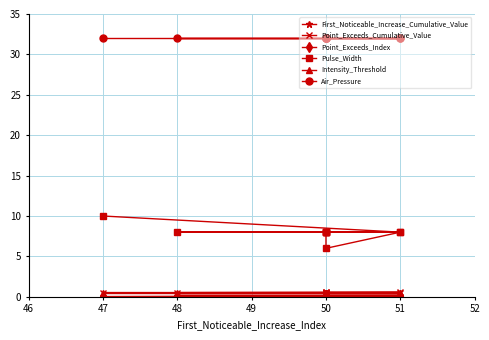

What is the label of the 8th point from the right?

50